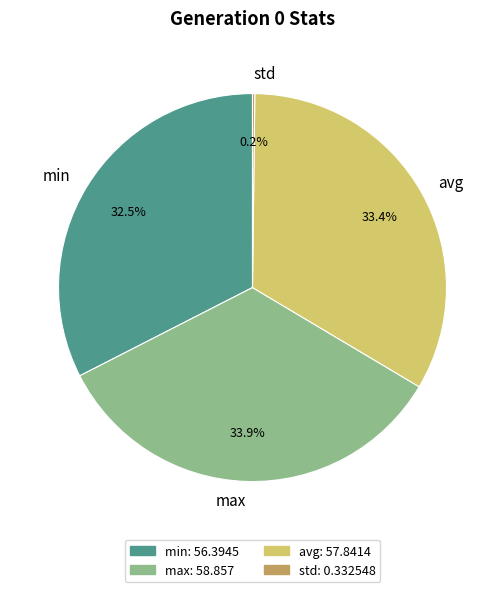

Which slice is the largest?

max